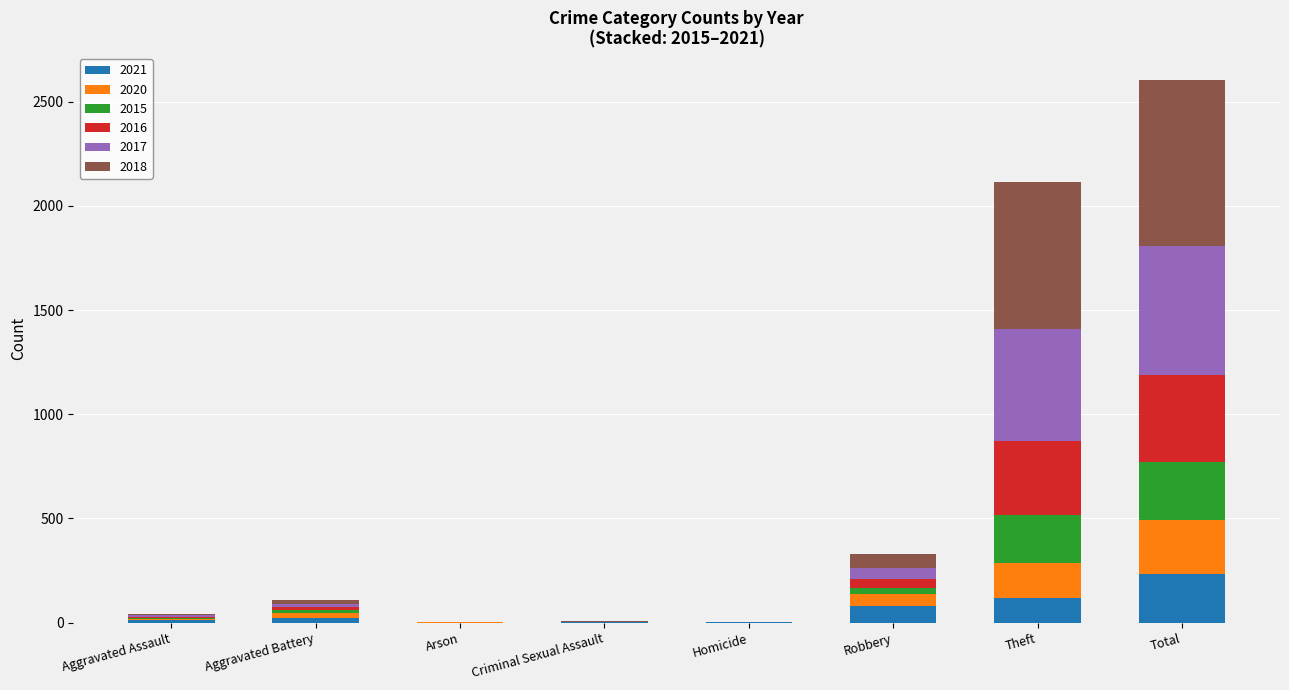

What is the total value across all series at Theft?

2114